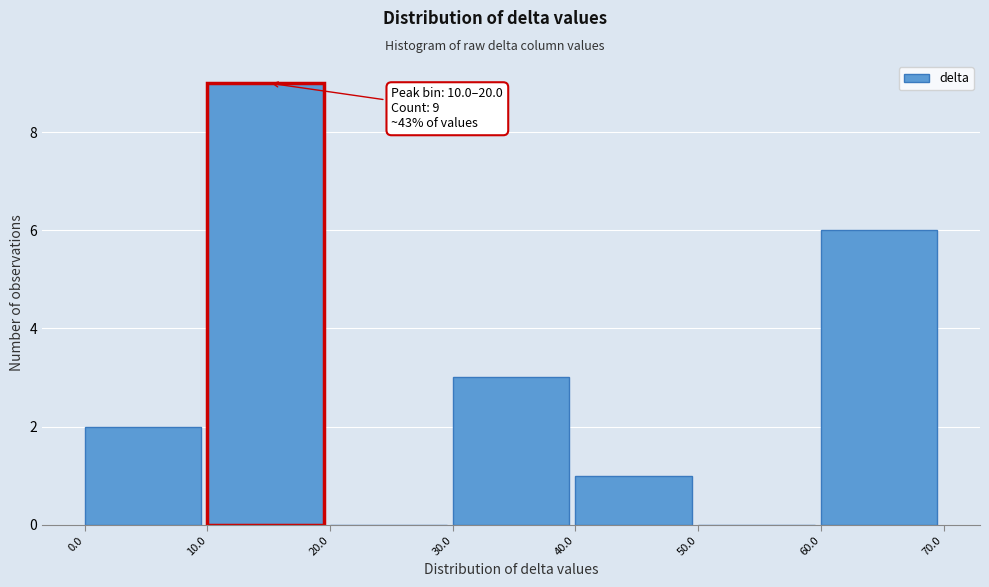

Over which range of the x-axis is the bar tallest?

10.0 to 20.0